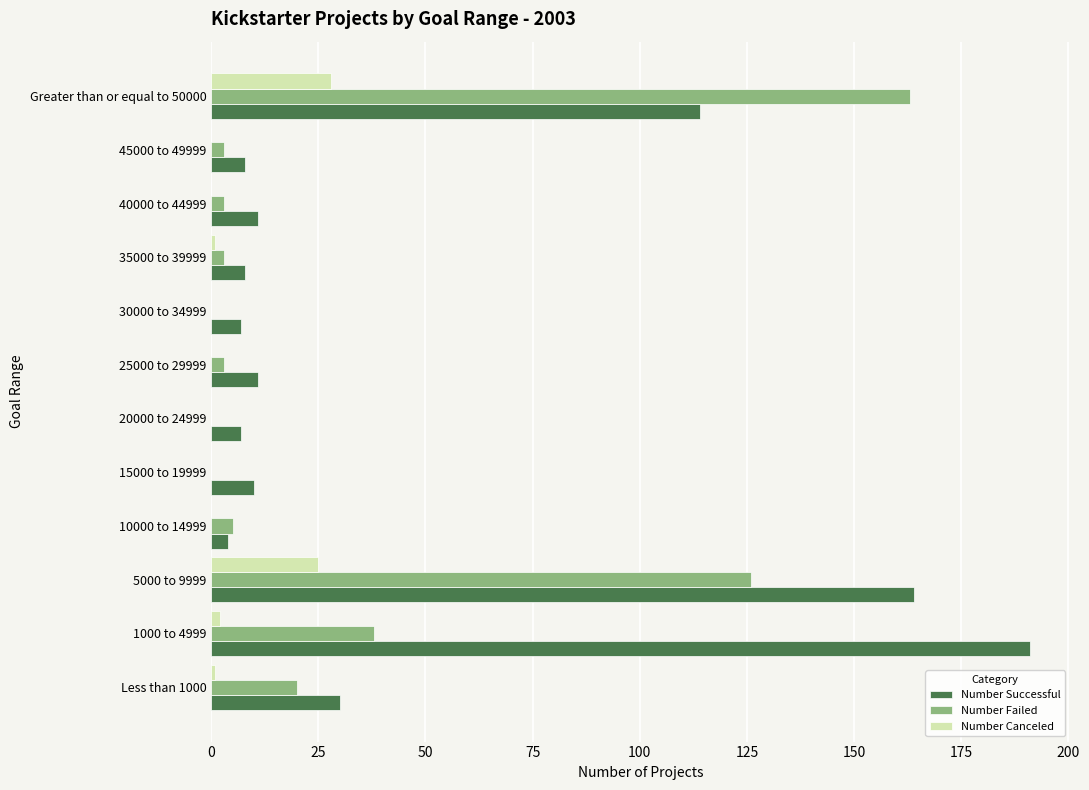

What is the sum of all Number Canceled values?

57